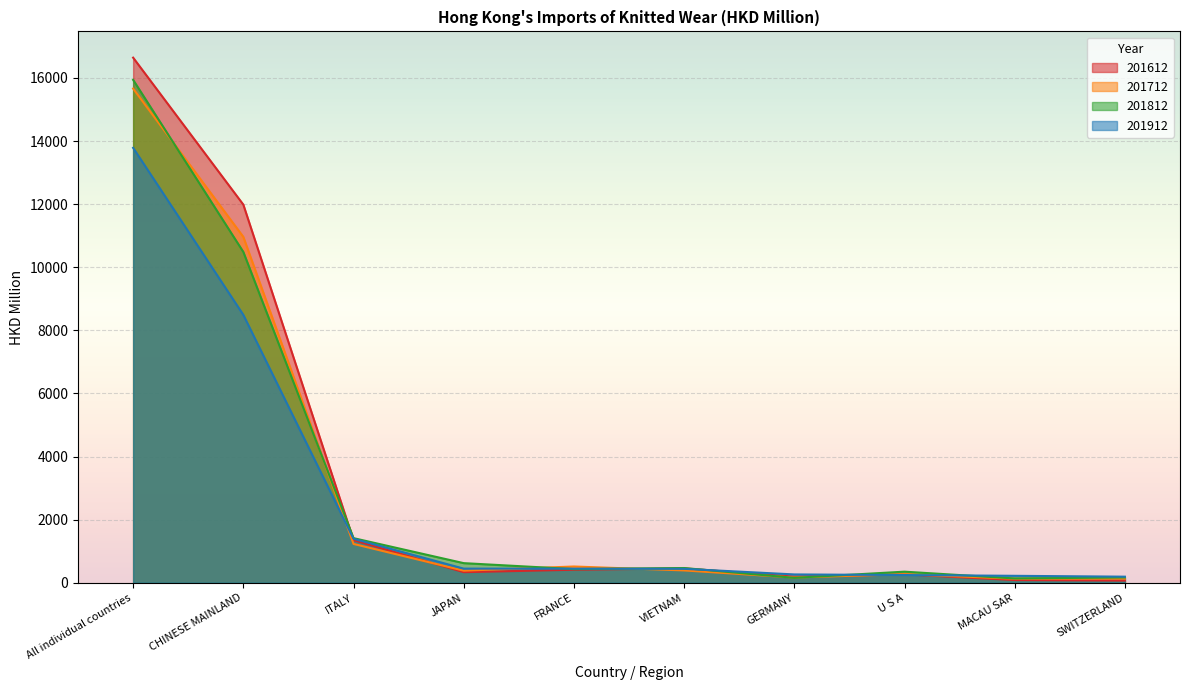

Is it true that 201612 equals 23405.4 at All individual countries?

False